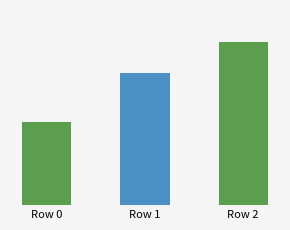

Does the chart contain any negative values?

No